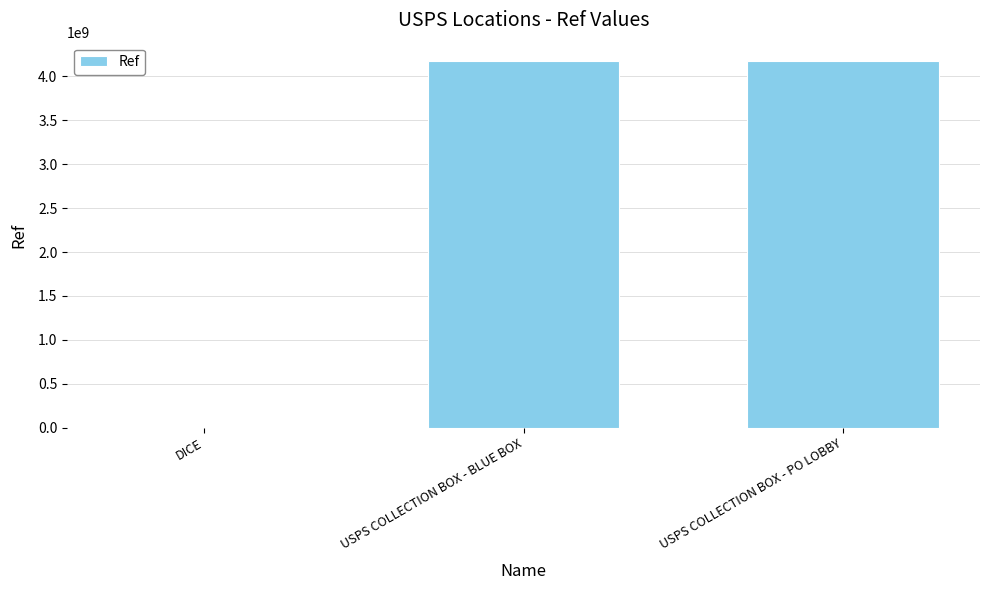

At which label is the value closest to 2087480417?

USPS COLLECTION BOX - BLUE BOX